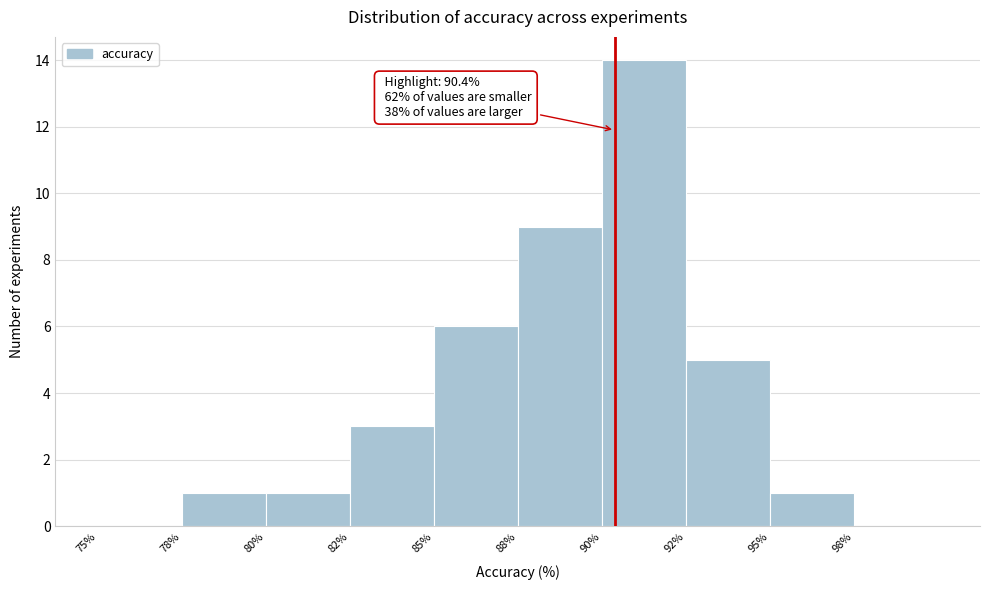

Reading right to left, what are all the values shown in this chart?

98%=0	95%=1	92%=5	90%=14	88%=9	85%=6	82%=3	80%=1	78%=1	75%=0